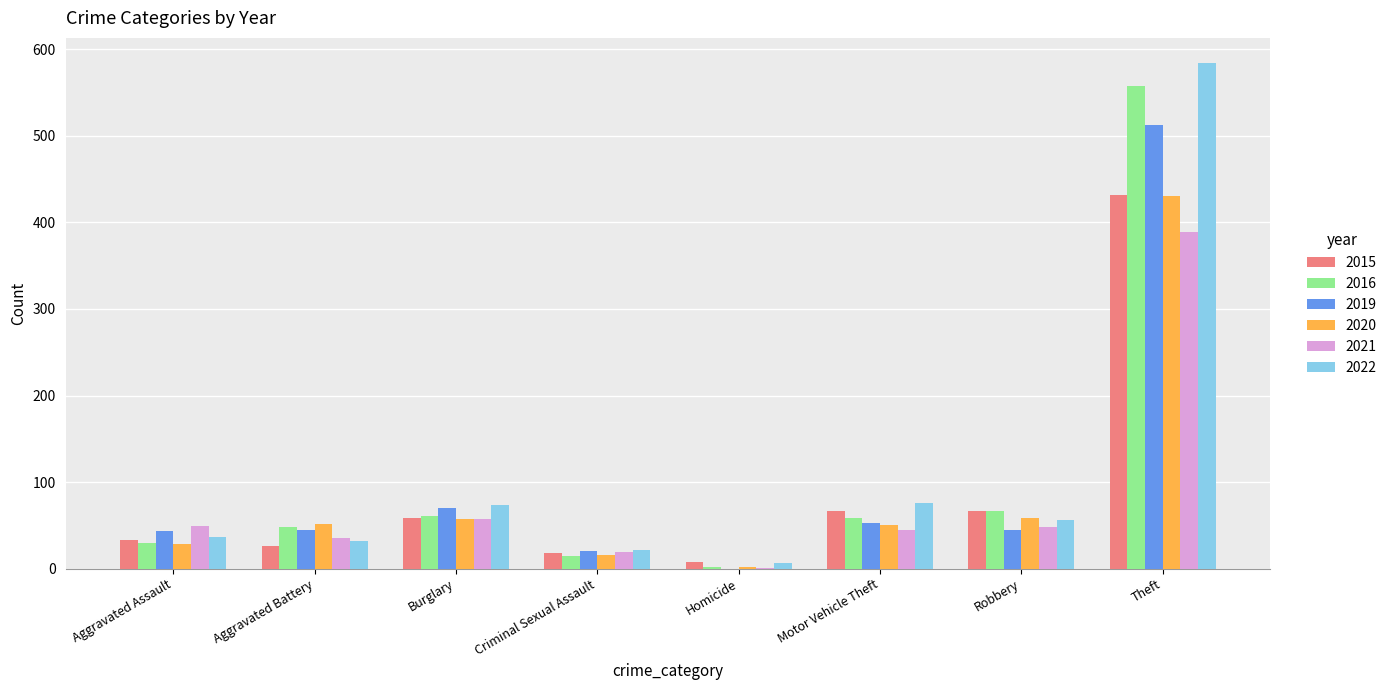

What is the sum of all 2022 values?

885